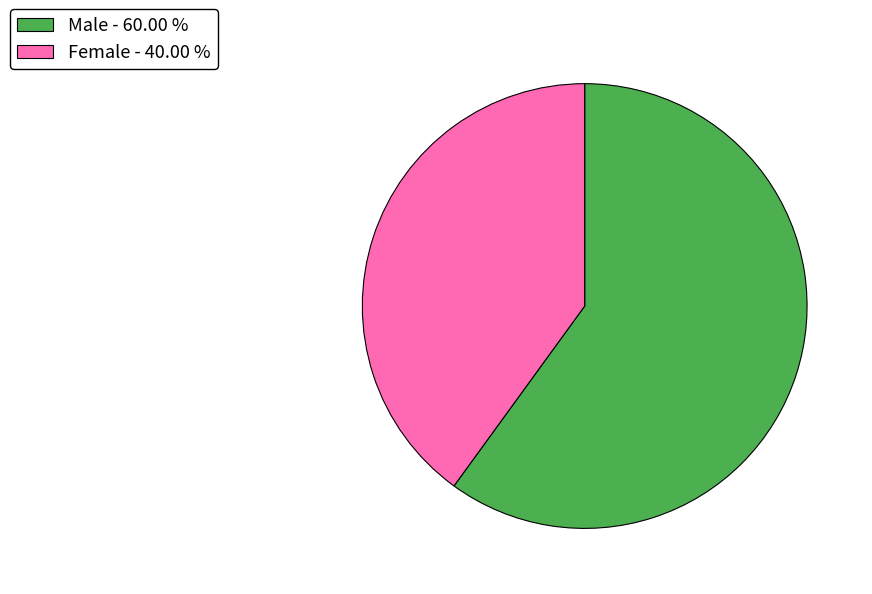

Does Female - 40.00 % account for over 50% of the chart?

No